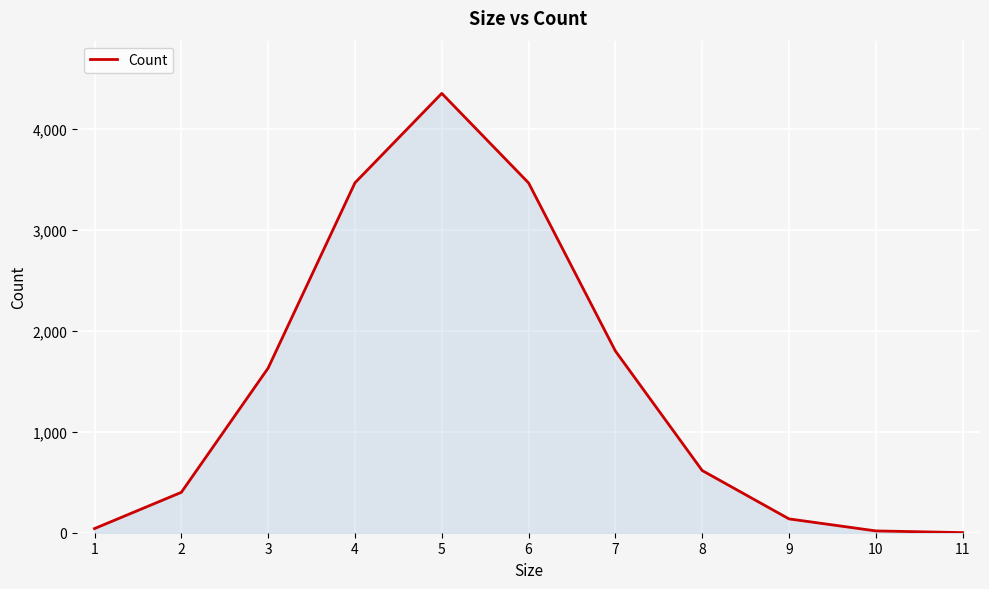

True or false: the data shows 616 at 8.

True